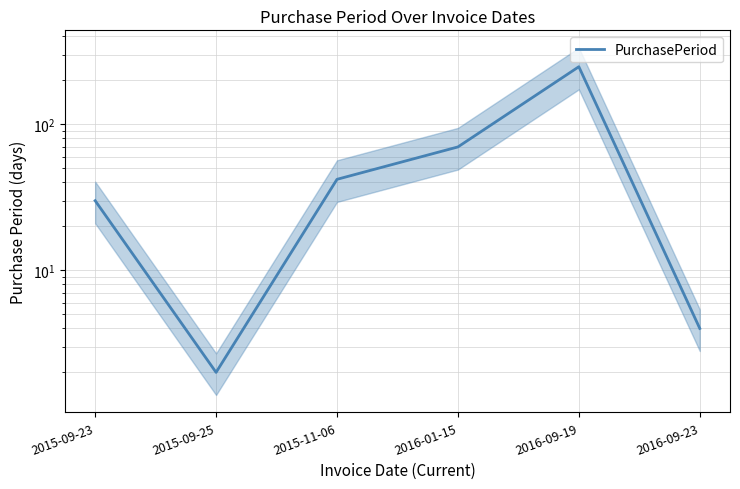

What is the sum of all values?

396